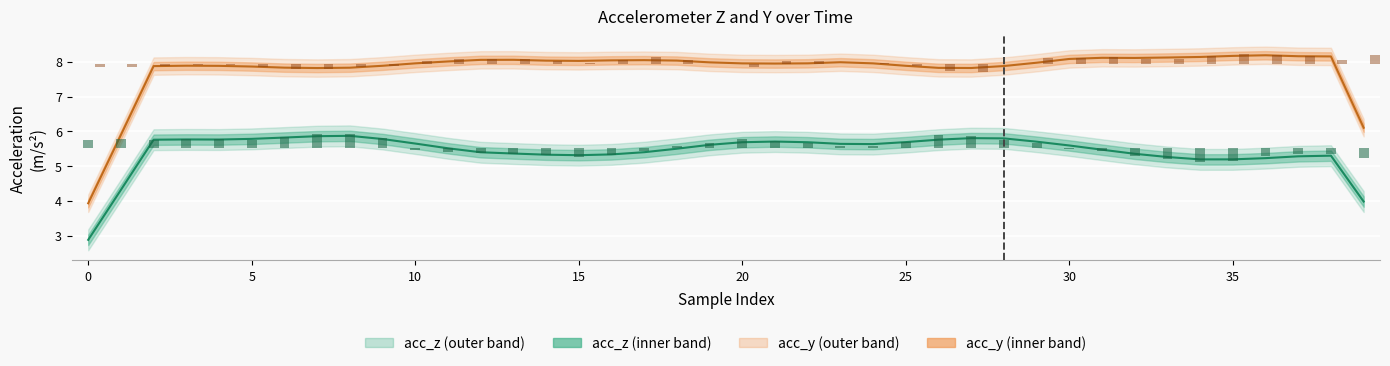

What is the difference between the maximum and minimum values in the acc_y bars series?

0.5